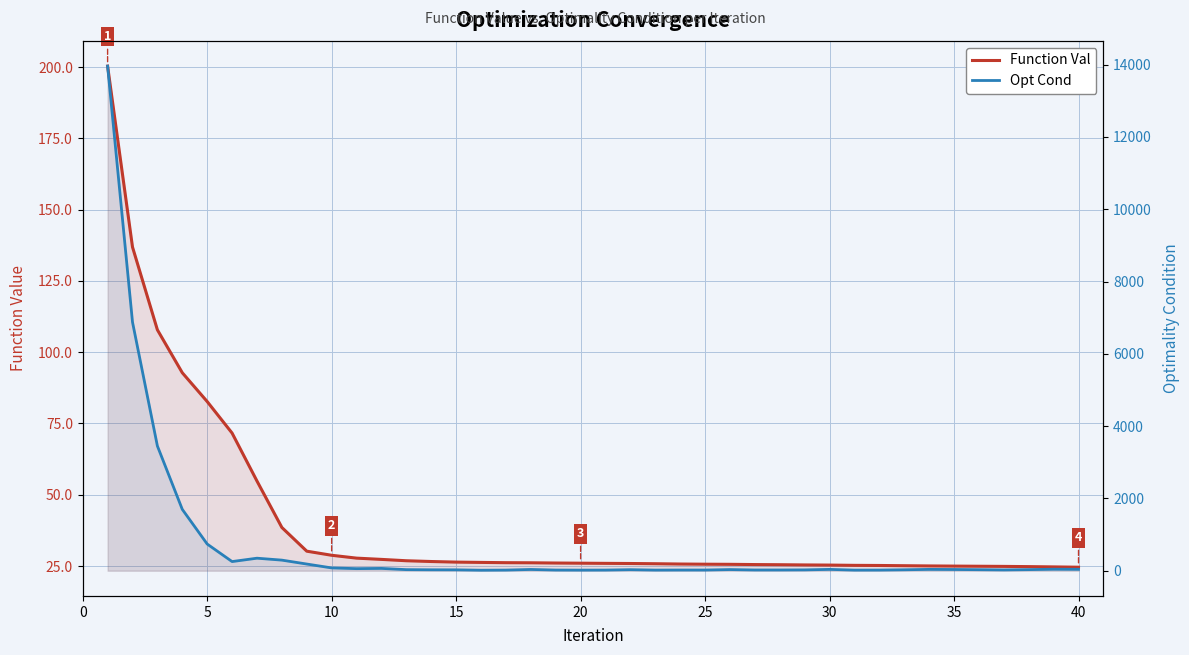

How many data points in Opt Cond are less than 30?

20